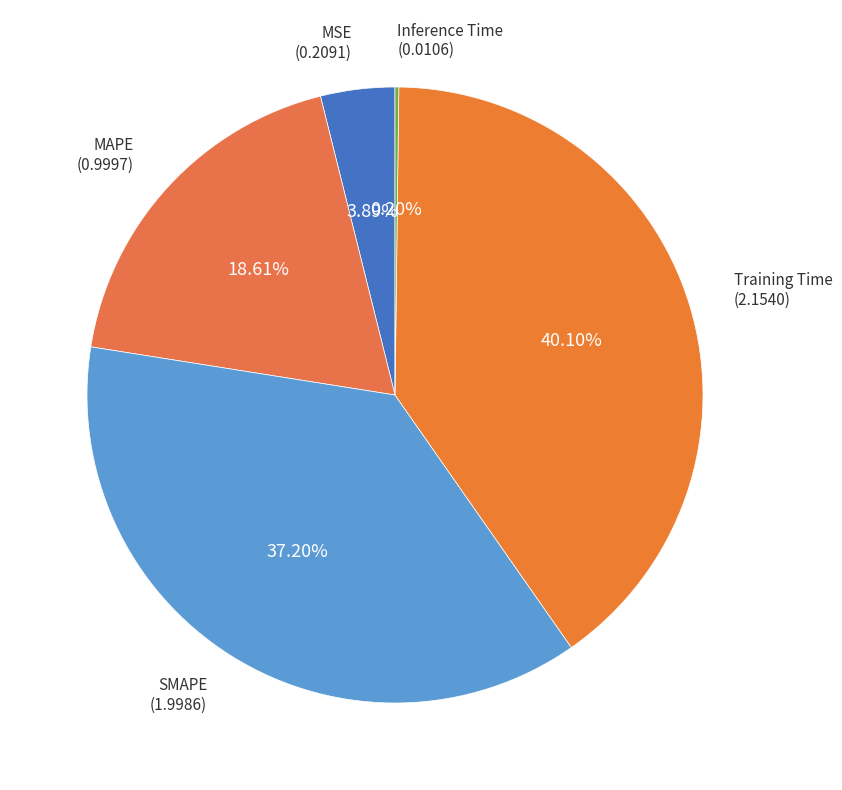

Between MAPE and Training Time, which is larger?

Training Time